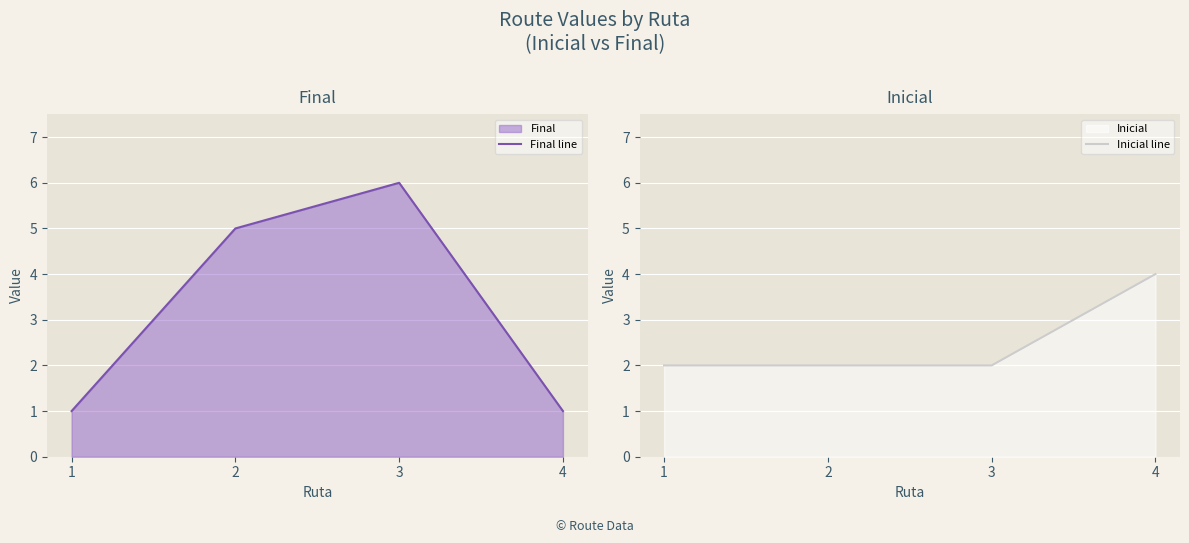

The Final line series shows 6 at 3. True or false?

True